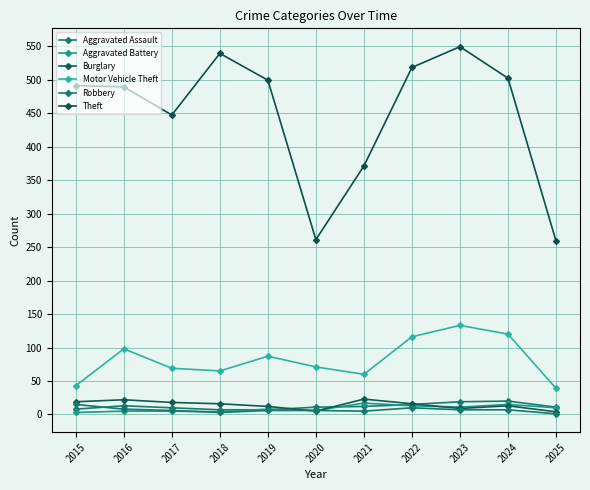

At which label does Aggravated Battery first exceed 8?

2021